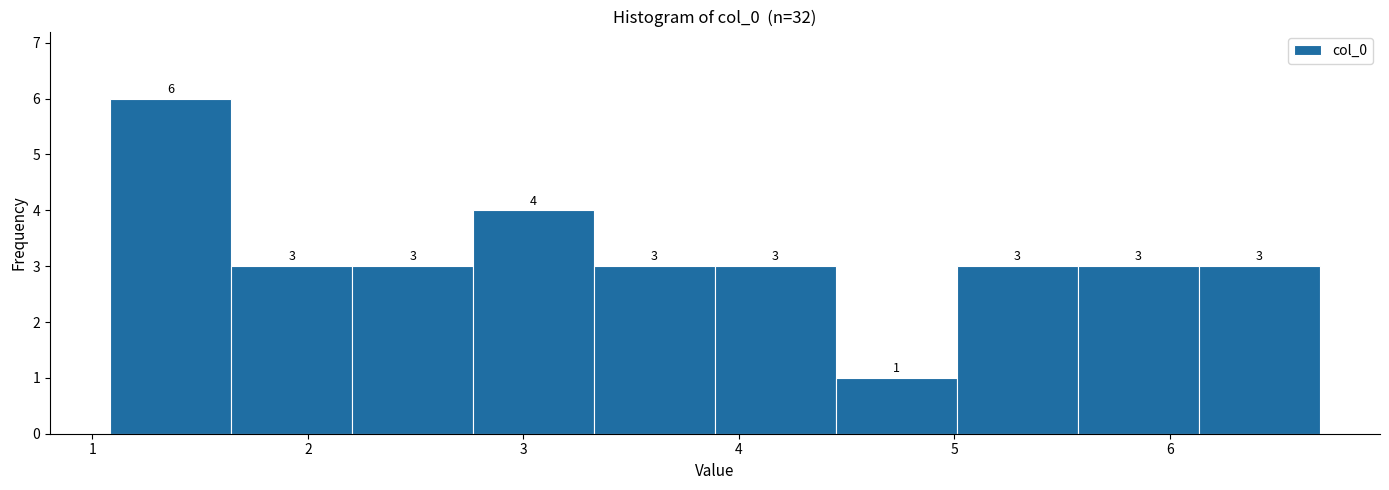

Over which range of the x-axis is the bar tallest?

1.1 to 1.6